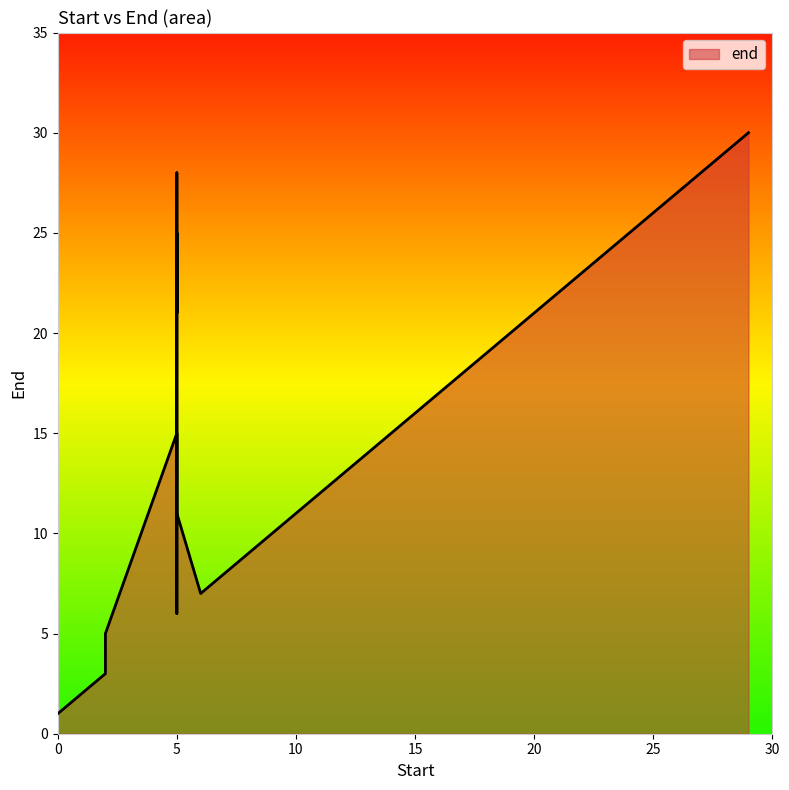

What is the label of the 23rd point from the left?

25